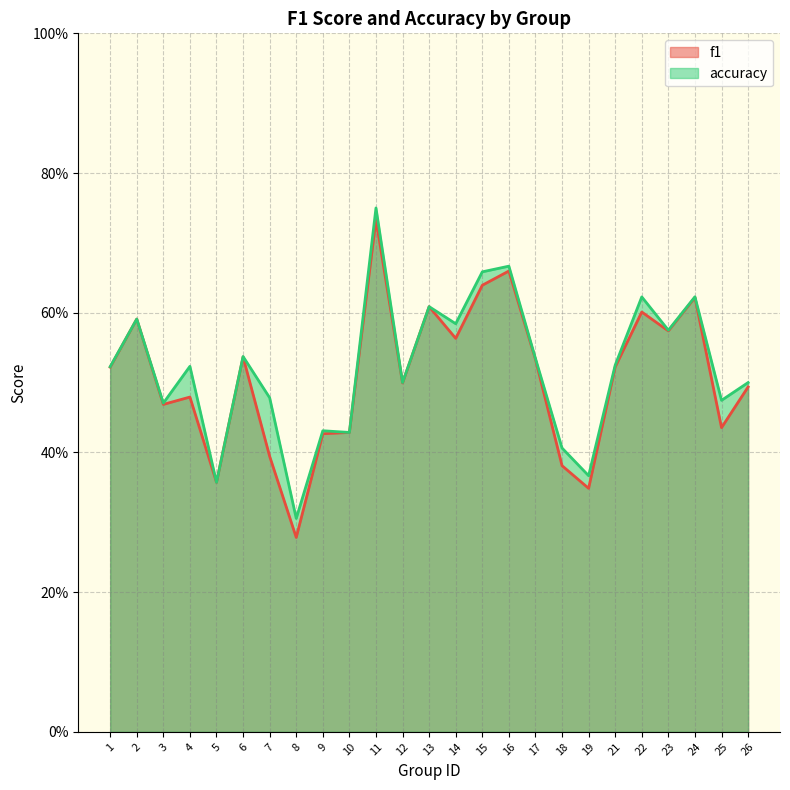

What is the total value across all series at 22?

1.2